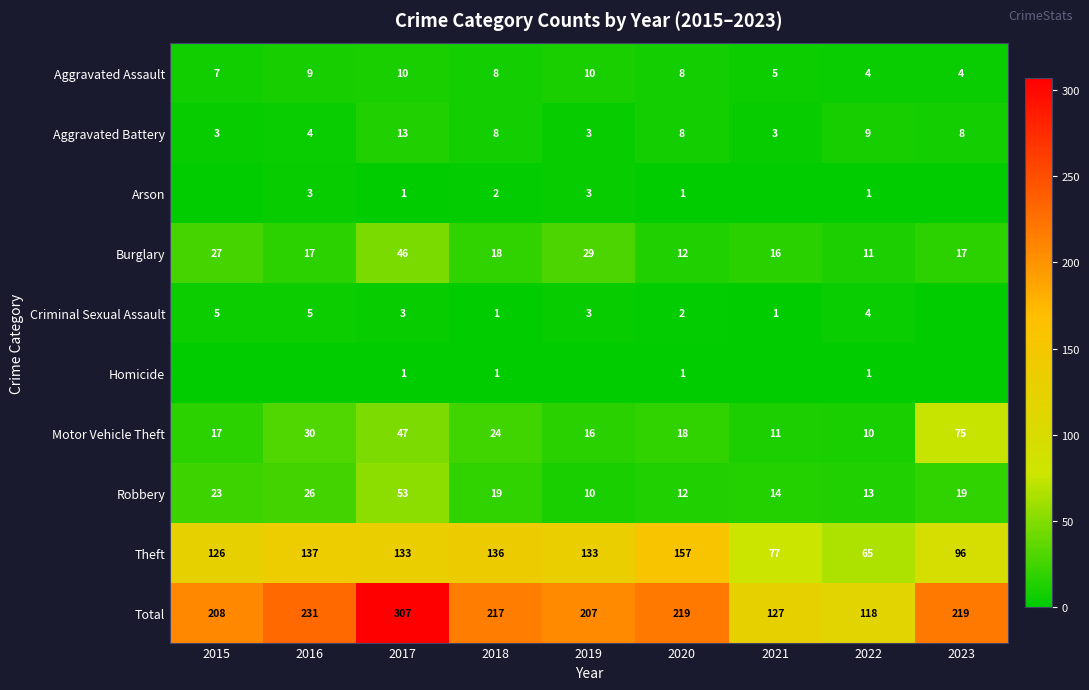

Is the value of Burglary at 2022 greater than the value of Aggravated Assault at 2017?

Yes